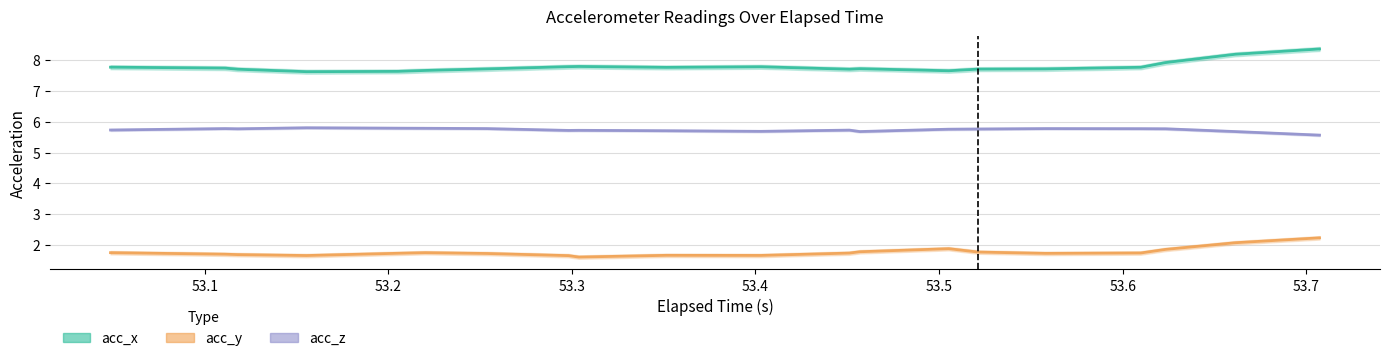

How many interior local peaks does the acc_z series have?

5